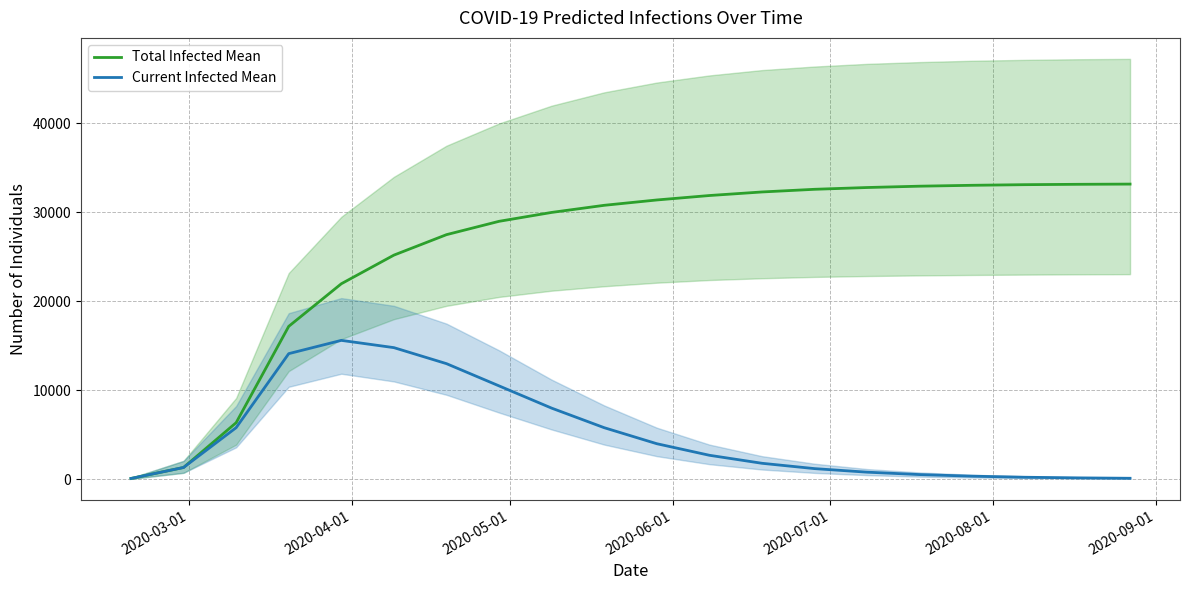

The Total Infected Mean series shows 9923 at 13. True or false?

False